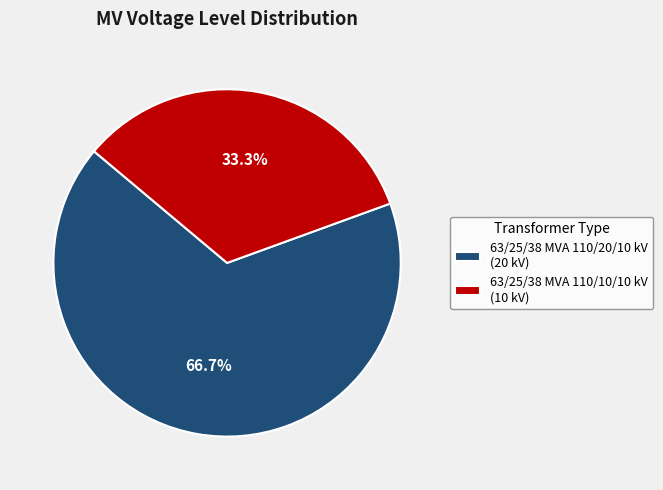

Is there a majority slice in this chart?

Yes